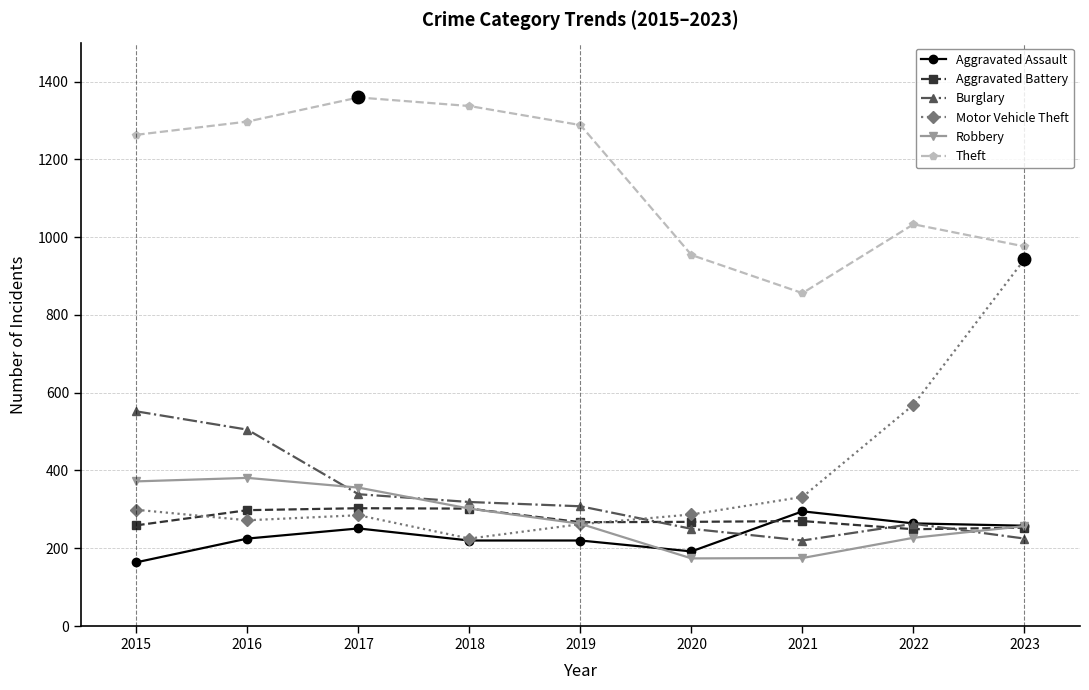

True or false: Motor Vehicle Theft has more than 2 interior local peaks.

False